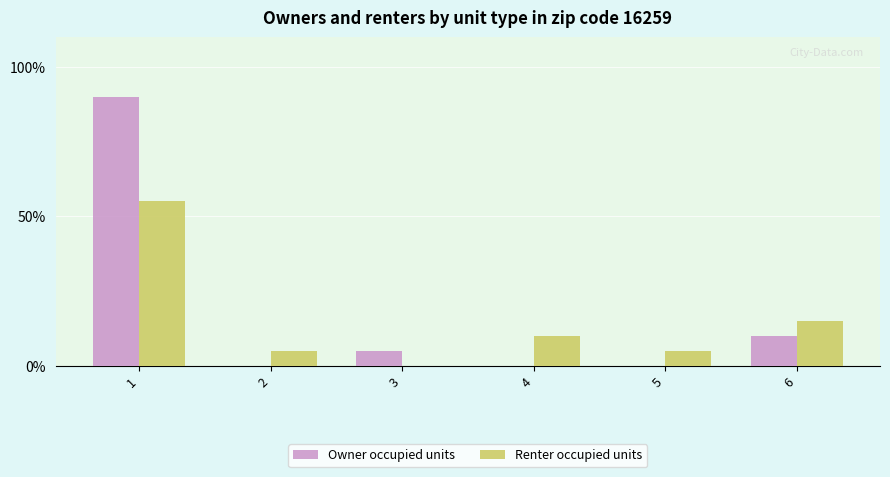

What are all the series names shown in the legend?

Owner occupied units, Renter occupied units